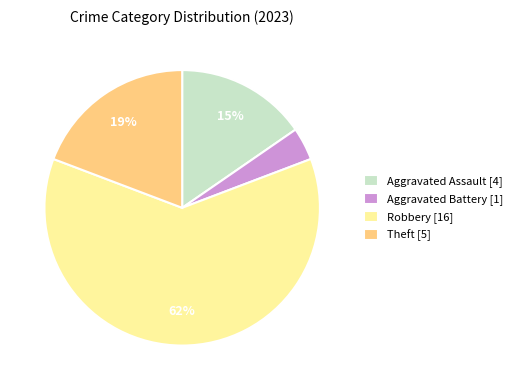

What is the majority slice?

Robbery [16]